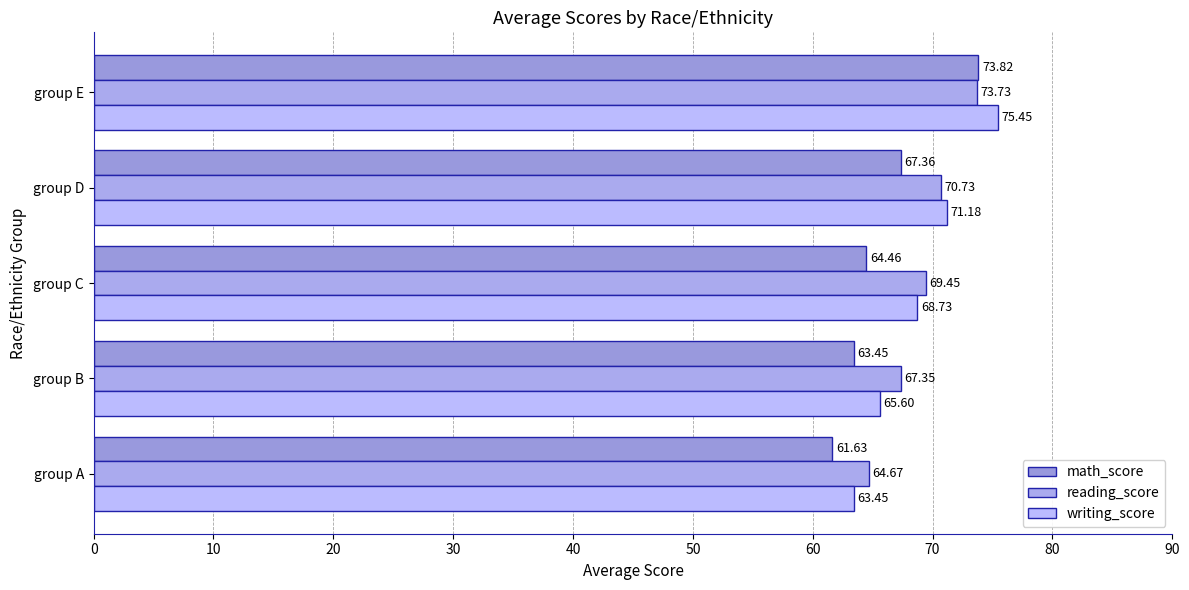

How many data points in writing_score are less than 68?

2